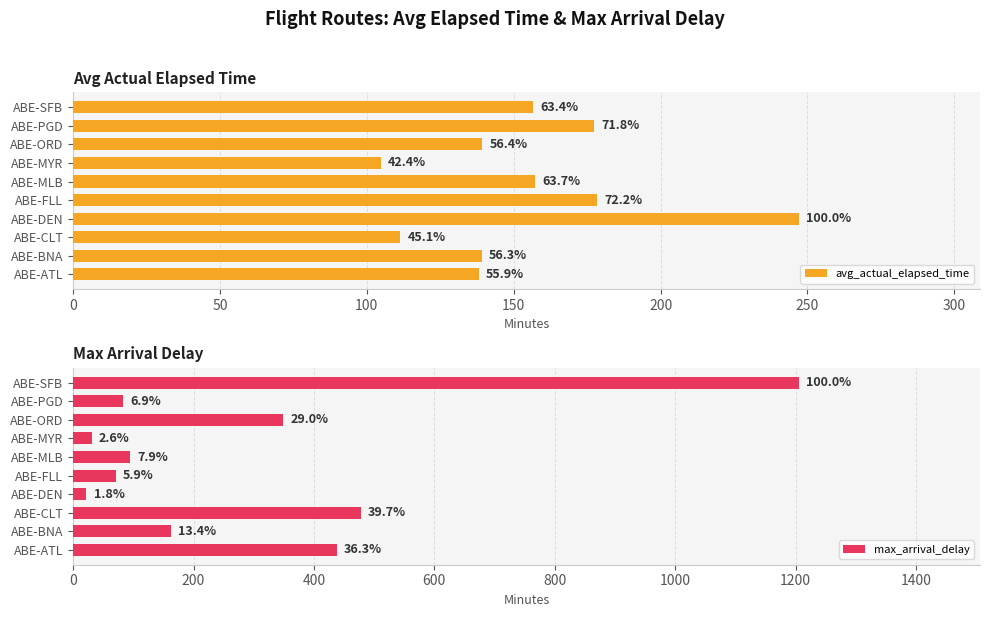

What is the highest value of the max_arrival_delay series?

1205.0